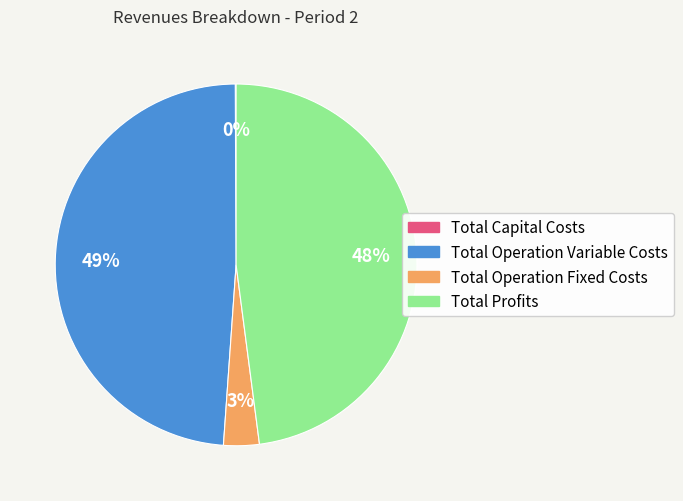

Do Total Profits and Total Operation Variable Costs together represent more than half of the pie?

Yes